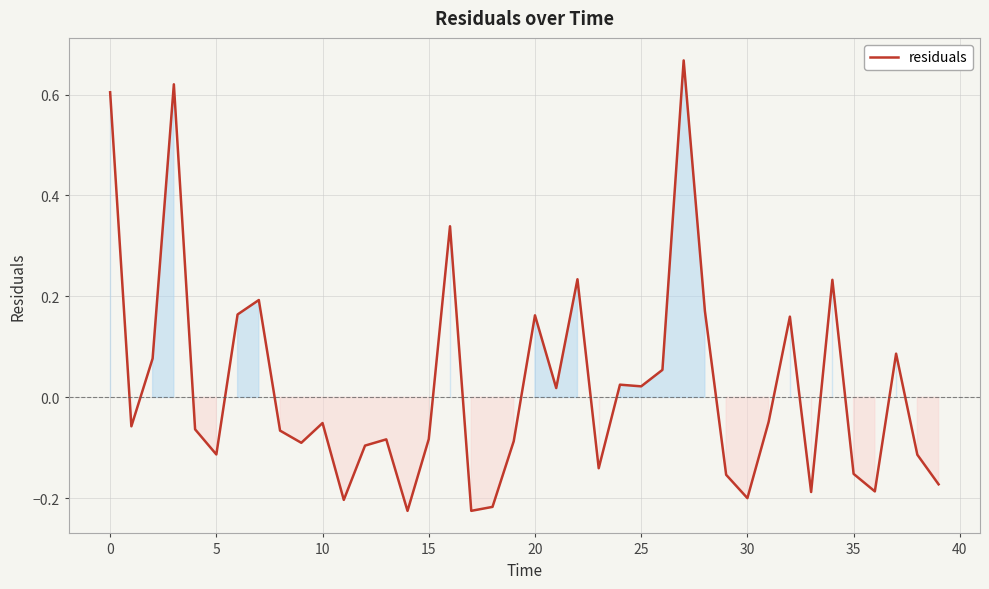

What is the difference between the maximum and minimum values?

0.9